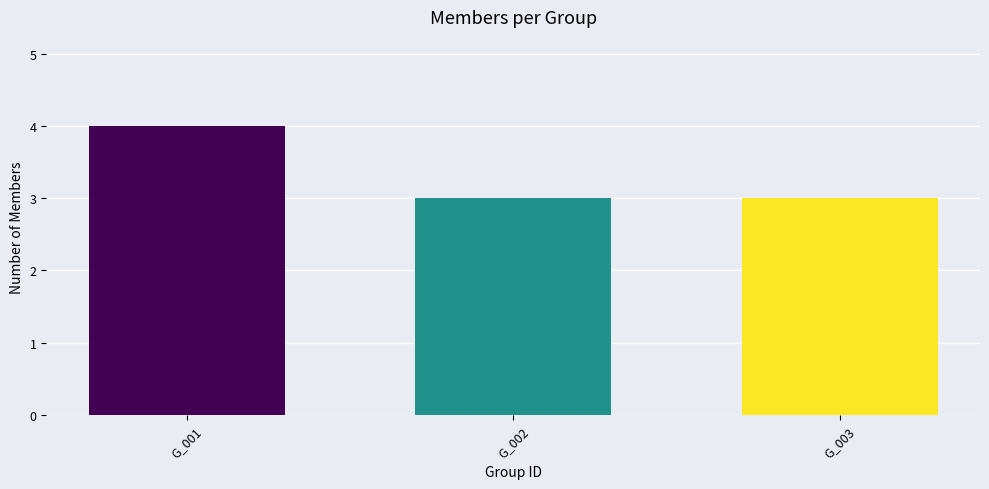

What is the sum of the values at G_001 and G_002?

7